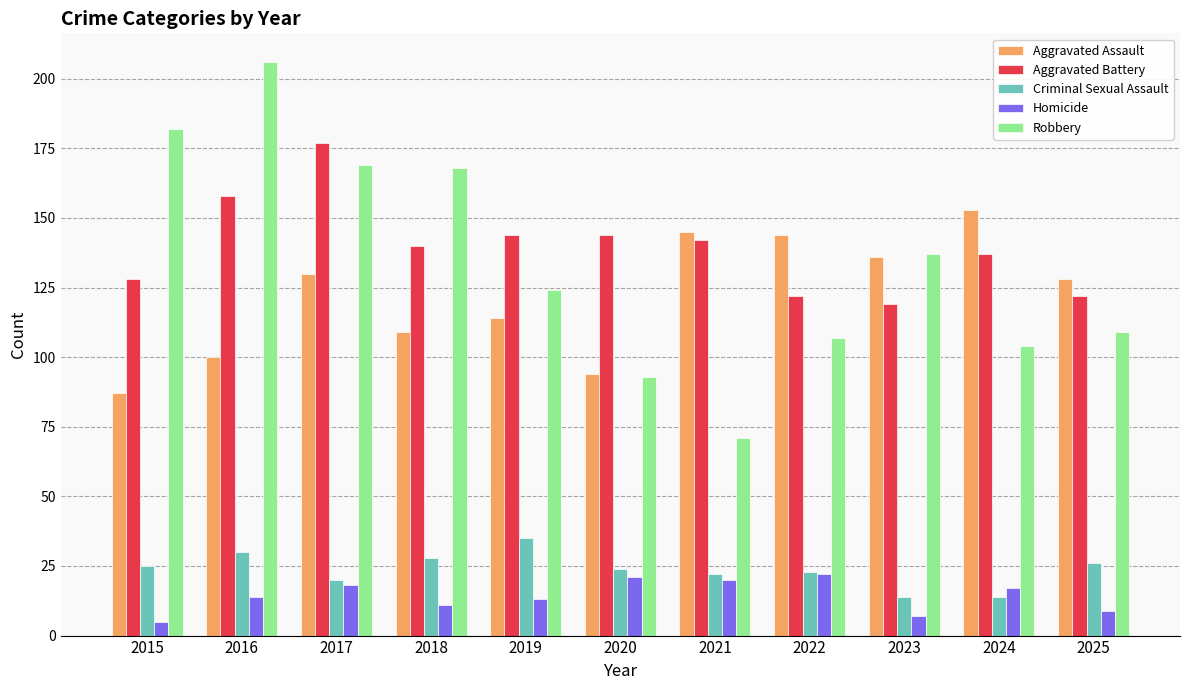

The Robbery series shows 293 at 2018. True or false?

False